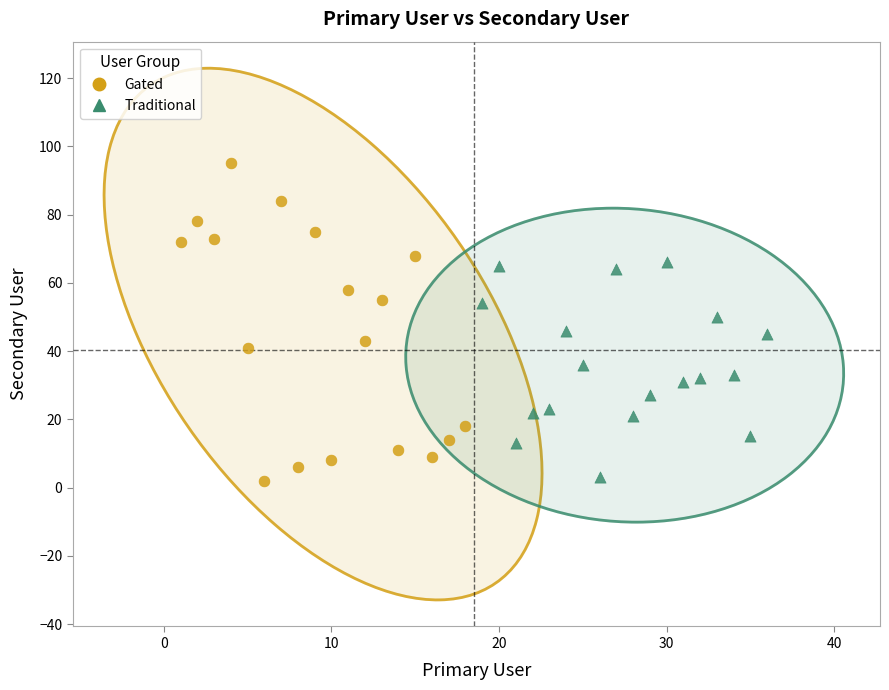

Which series contains the highest Y value?

Gated